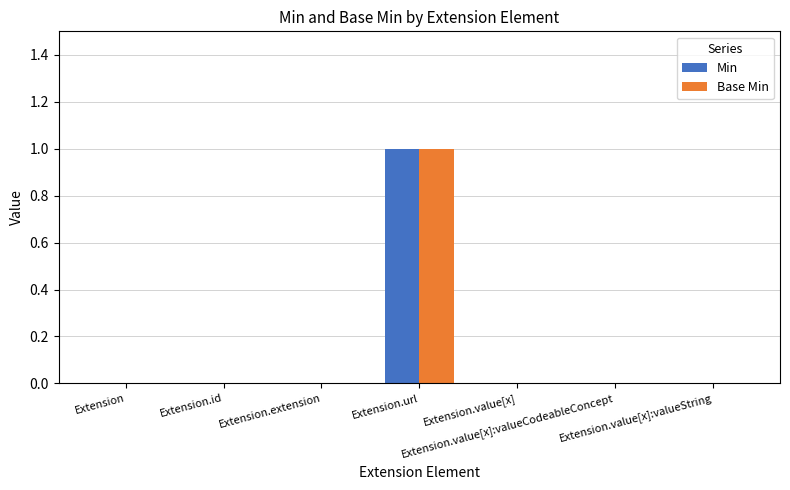

How many series are shown in this chart?

2